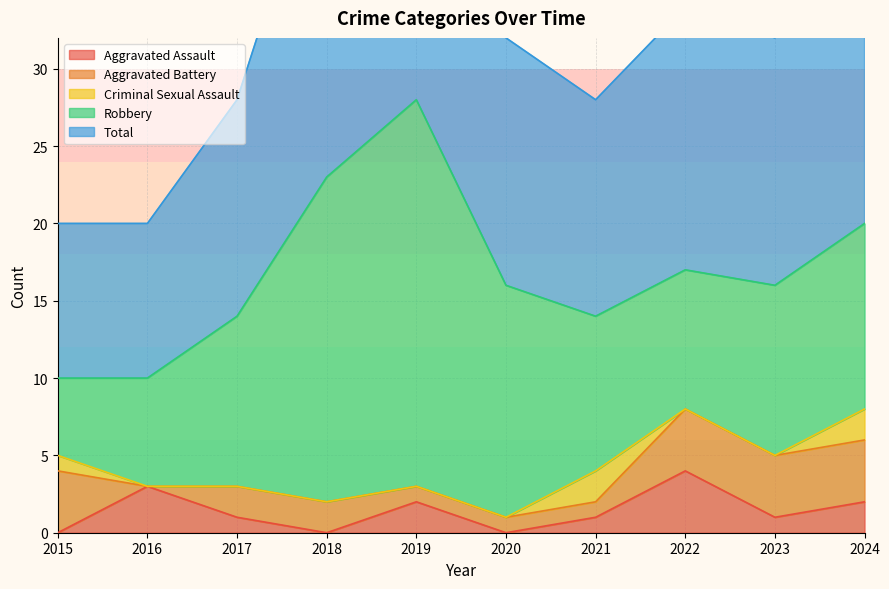

Rank the categories by Total value from lowest to highest.

2015, 2016, 2017, 2021, 2020, 2023, 2022, 2024, 2018, 2019